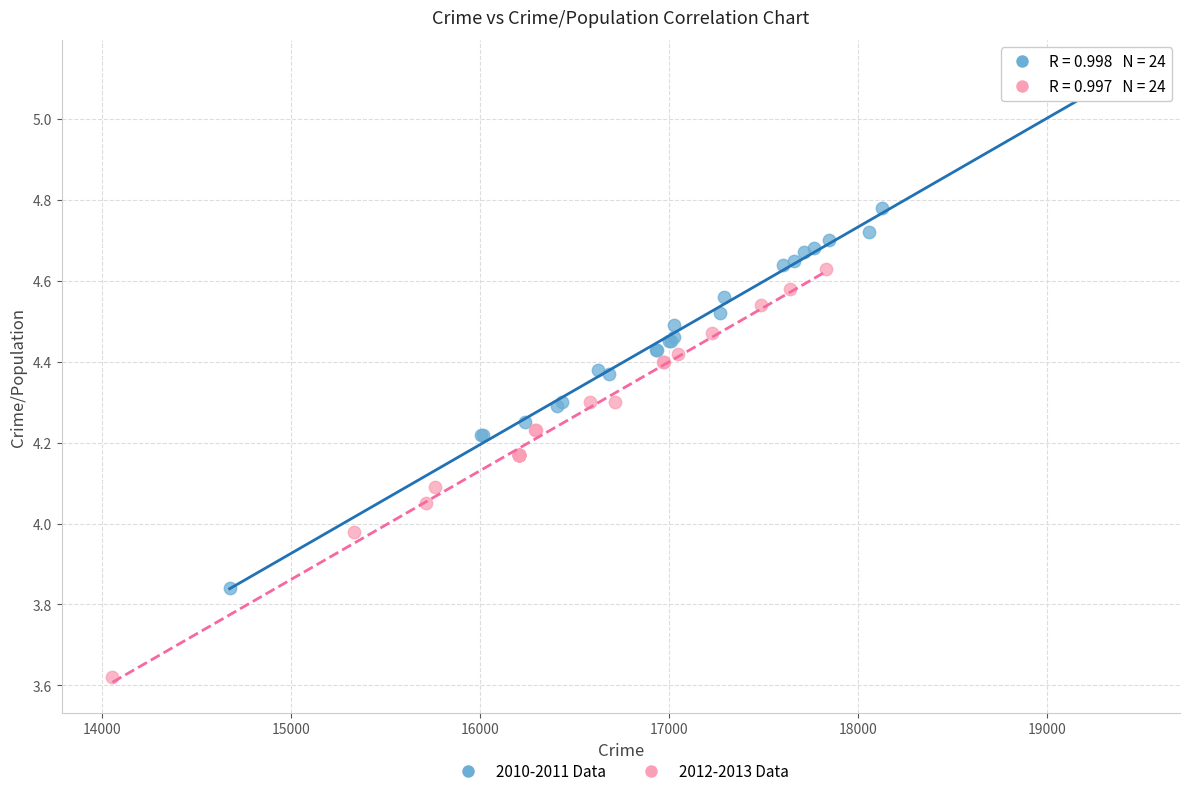

What are all the series names shown in the legend?

2010-2011 Data, 2012-2013 Data